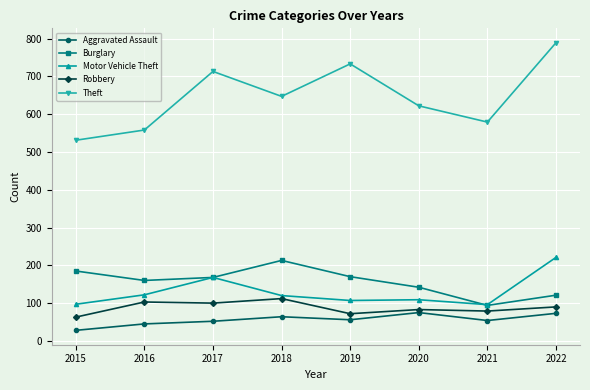

True or false: Robbery has a value of 112 at 2018.

True